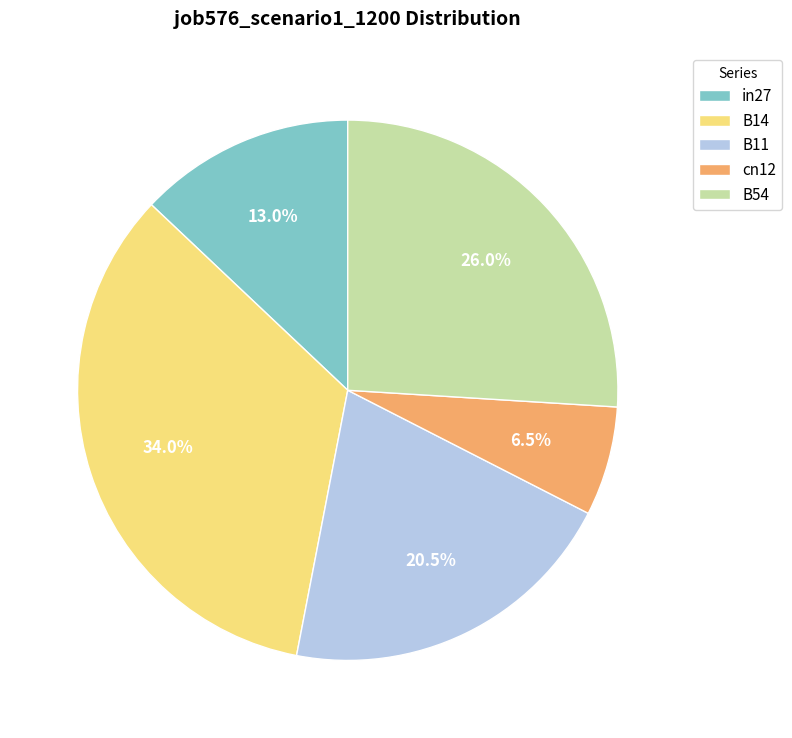

Count the number of slices in the pie.

5